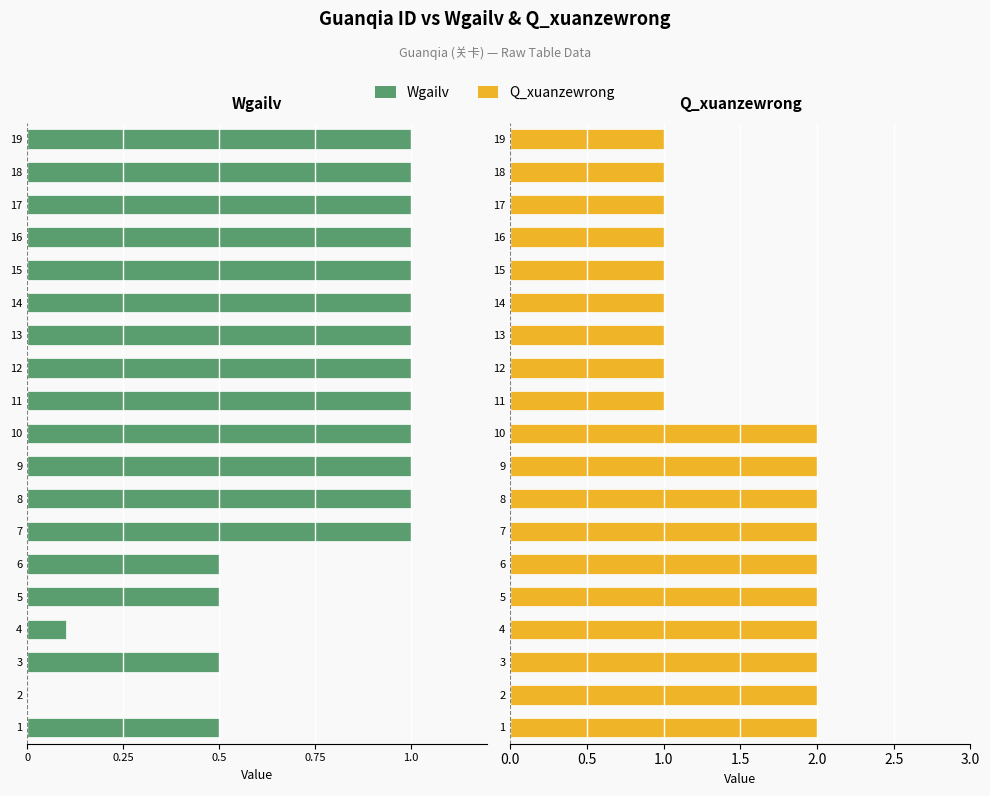

List the series in order of their overall mean, highest first.

Q_xuanzewrong, Wgailv